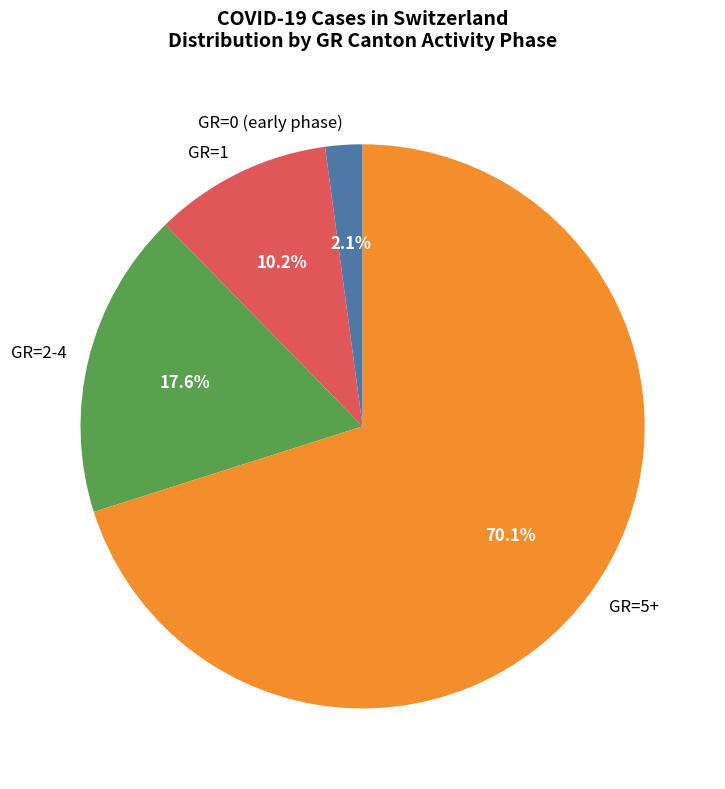

Count the number of slices in the pie.

4